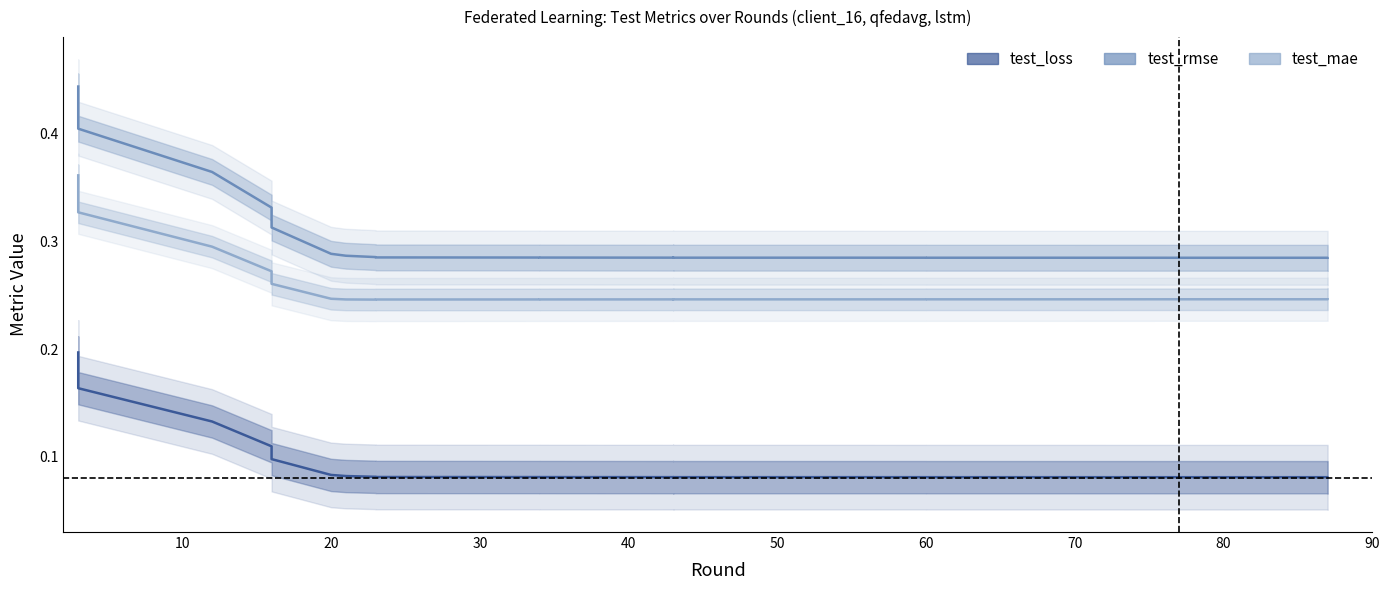

True or false: test_rmse and test_loss intersect in this chart.

False